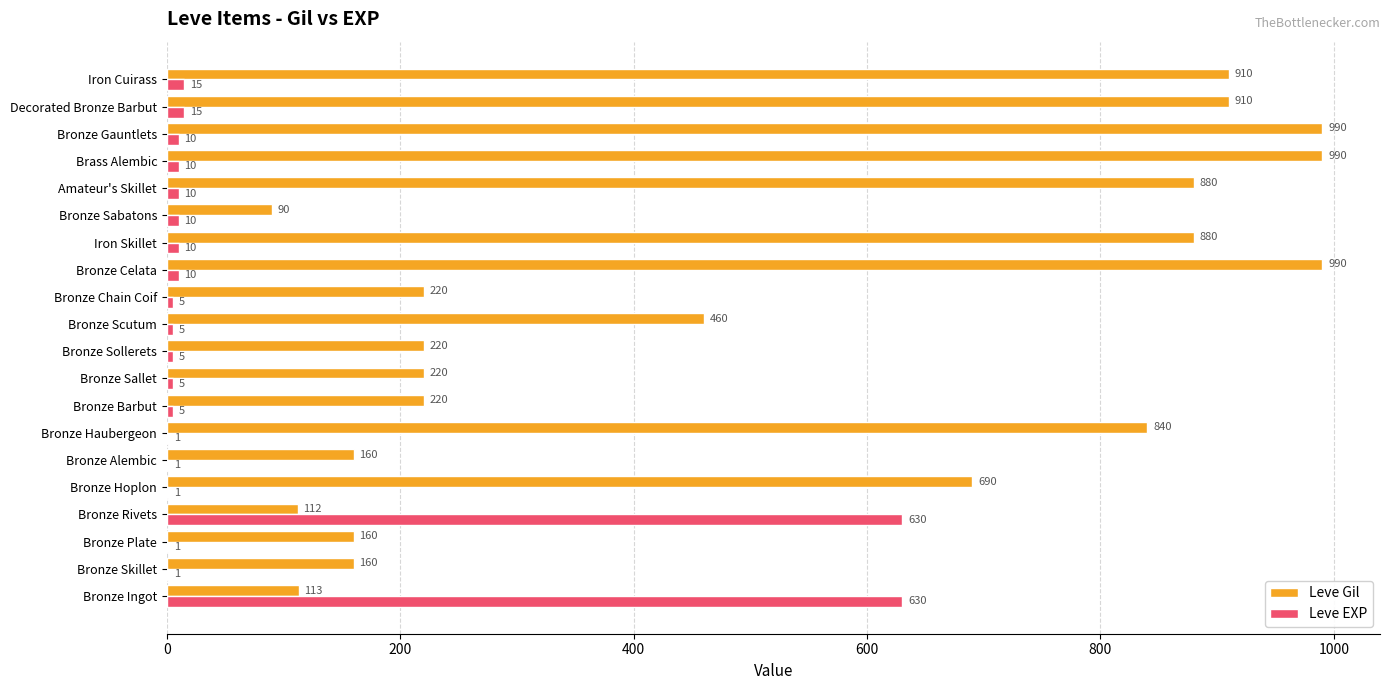

What is the maximum value for Leve EXP?

630